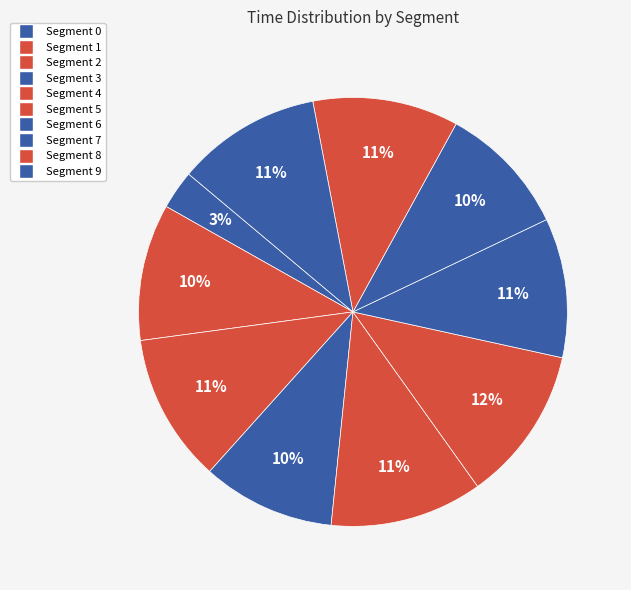

Is there a majority slice in this chart?

No